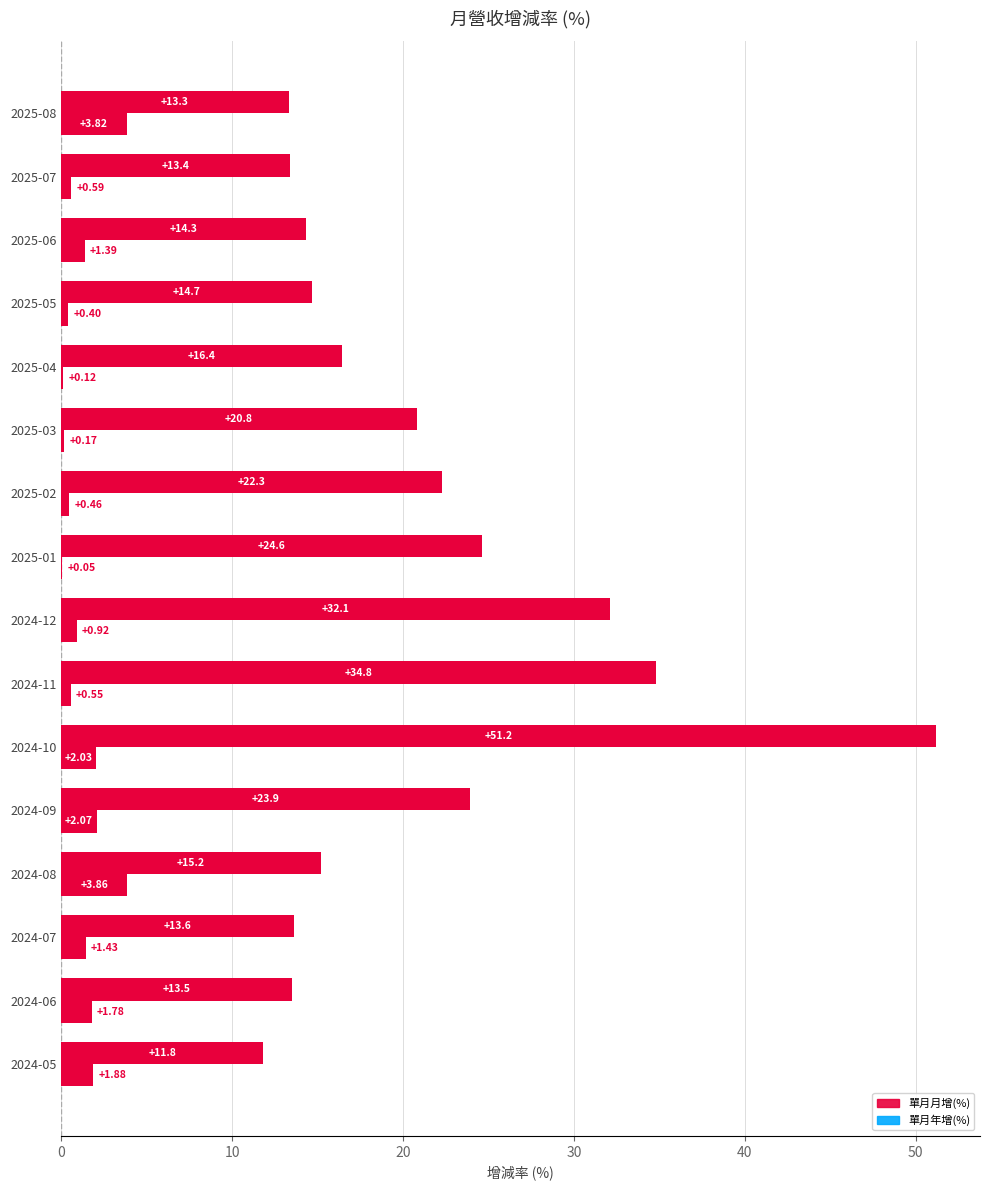

What is the value of the 單月年增(%) bar at the 4th from the left?

14.7